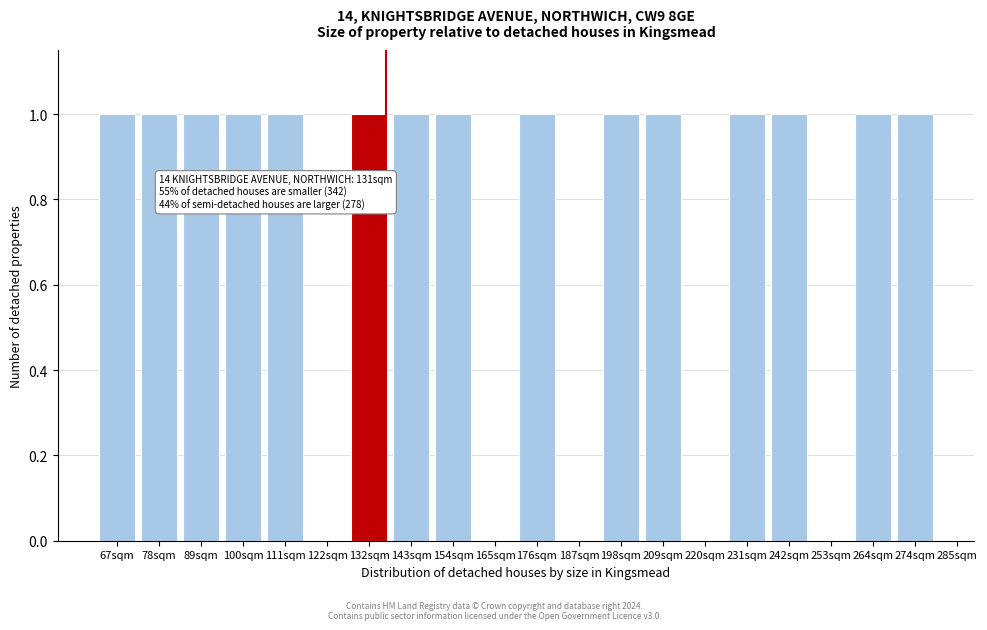

Reading left to right, list all the values displayed in this chart.

67sqm=1	78sqm=1	89sqm=1	100sqm=1	111sqm=1	122sqm=0	132sqm=1	143sqm=1	154sqm=1	165sqm=0	176sqm=1	187sqm=0	198sqm=1	209sqm=1	220sqm=0	231sqm=1	242sqm=1	253sqm=0	264sqm=1	274sqm=1